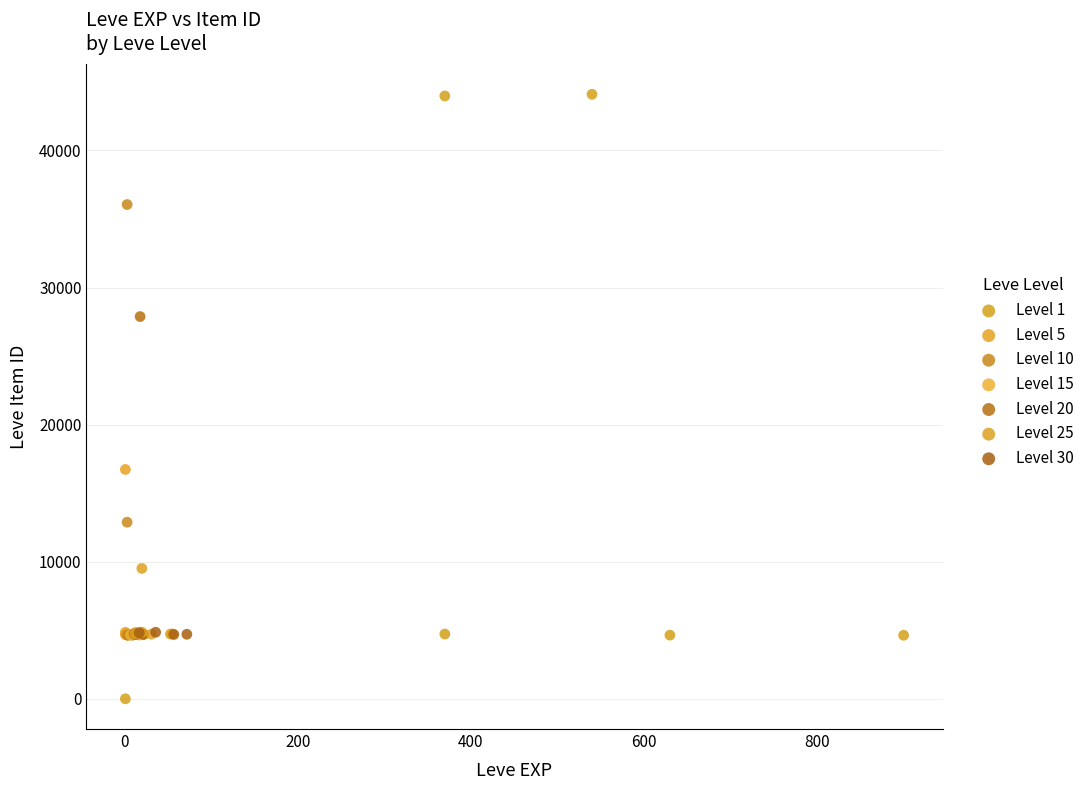

Which series contains the highest Y value?

Level 1